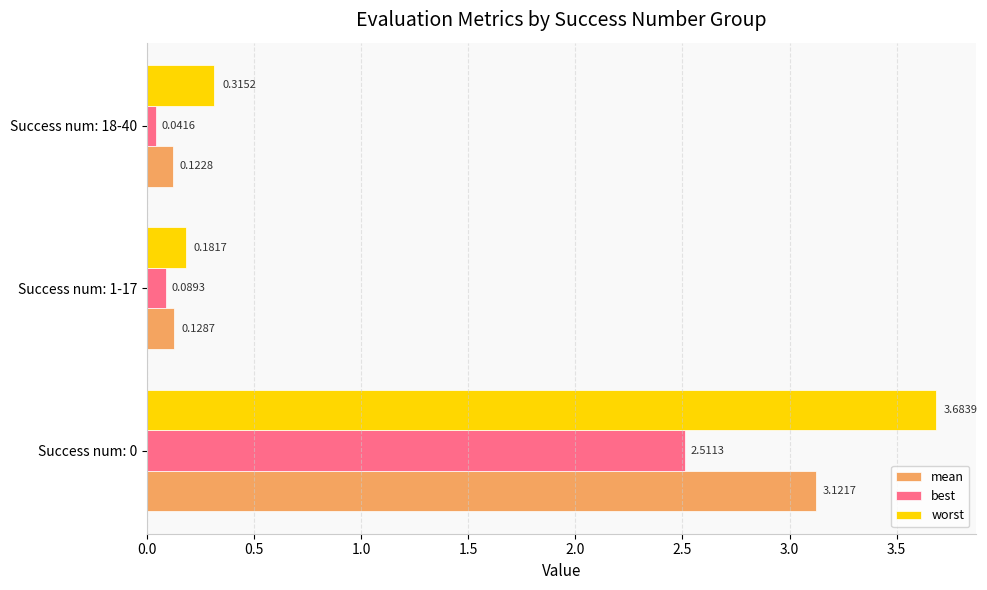

At how many categories does at least one series exceed 1?

1